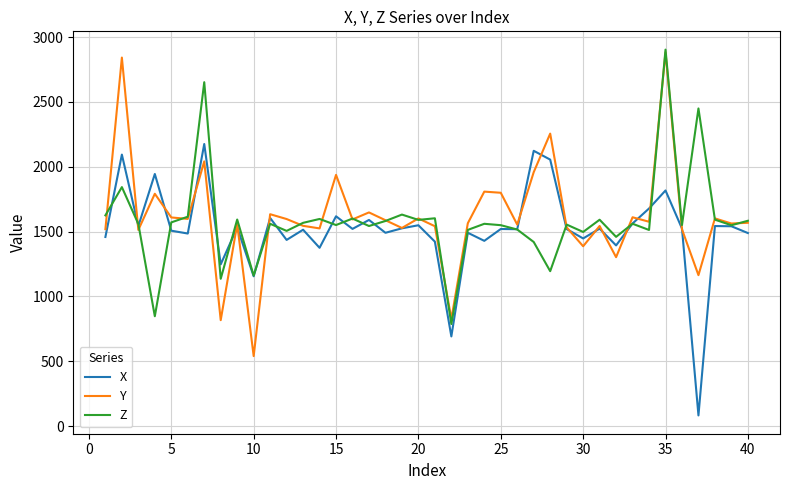

What is the sum of all Y values?

64573.7